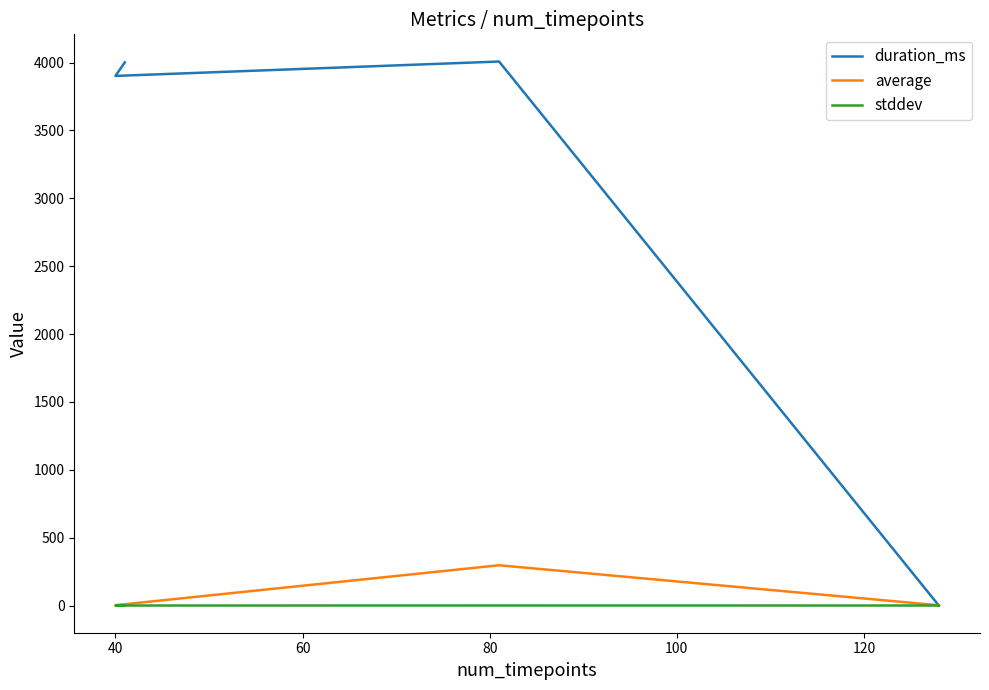

Is the value of stddev at 20 greater than the value of average at 60?

No